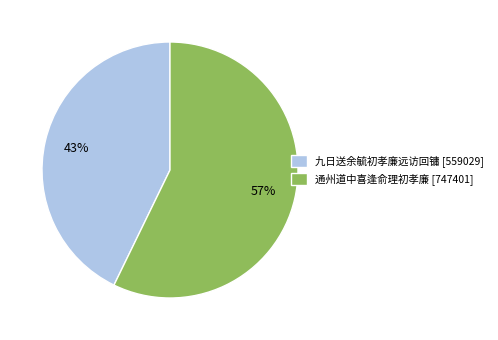

True or false: 九日送余毓初孝廉远访回镛 accounts for 33% of the total.

False